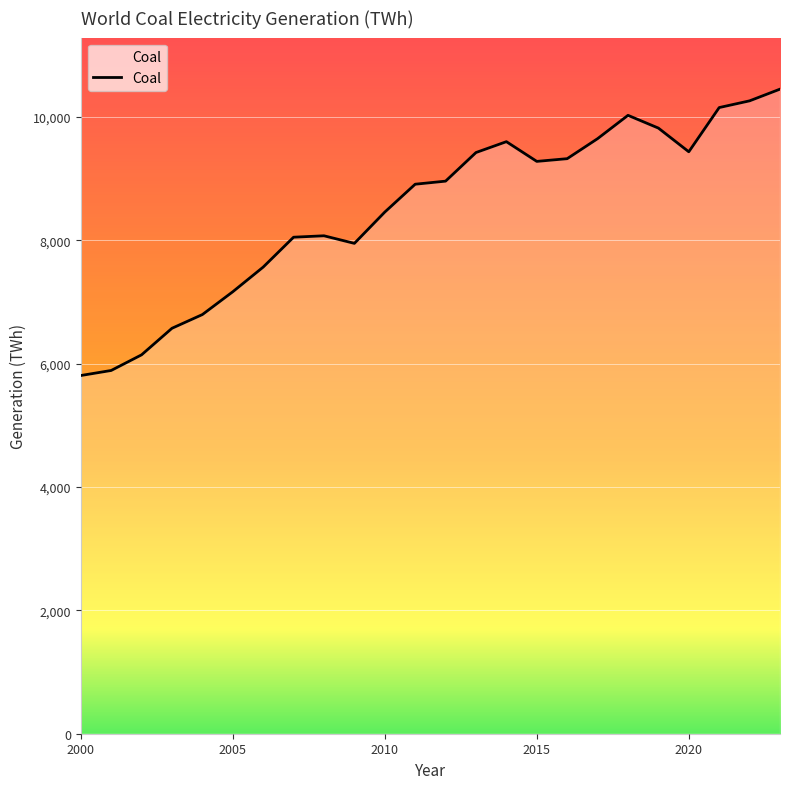

What is the maximum value shown in the chart?

10452.9